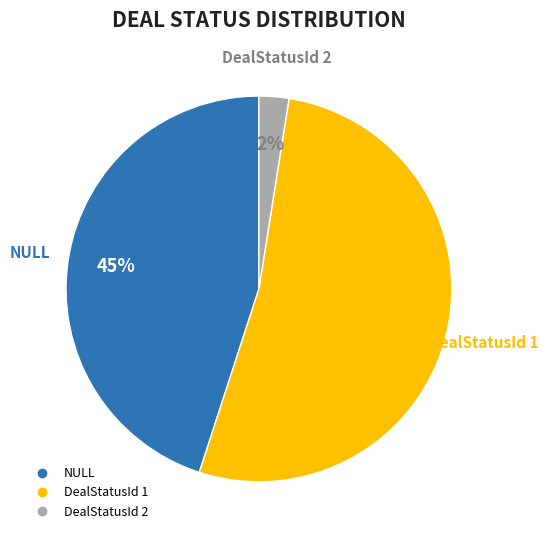

To the nearest percent, what is the average slice percentage?

33%